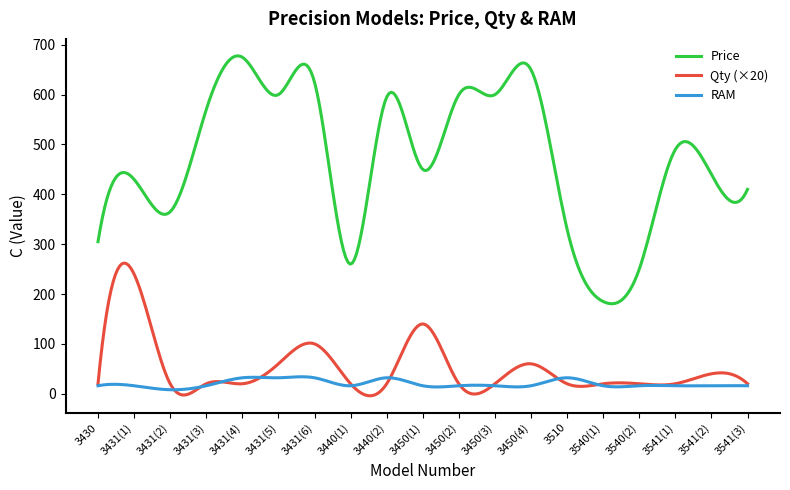

Which series has the widest spread of values?

Price